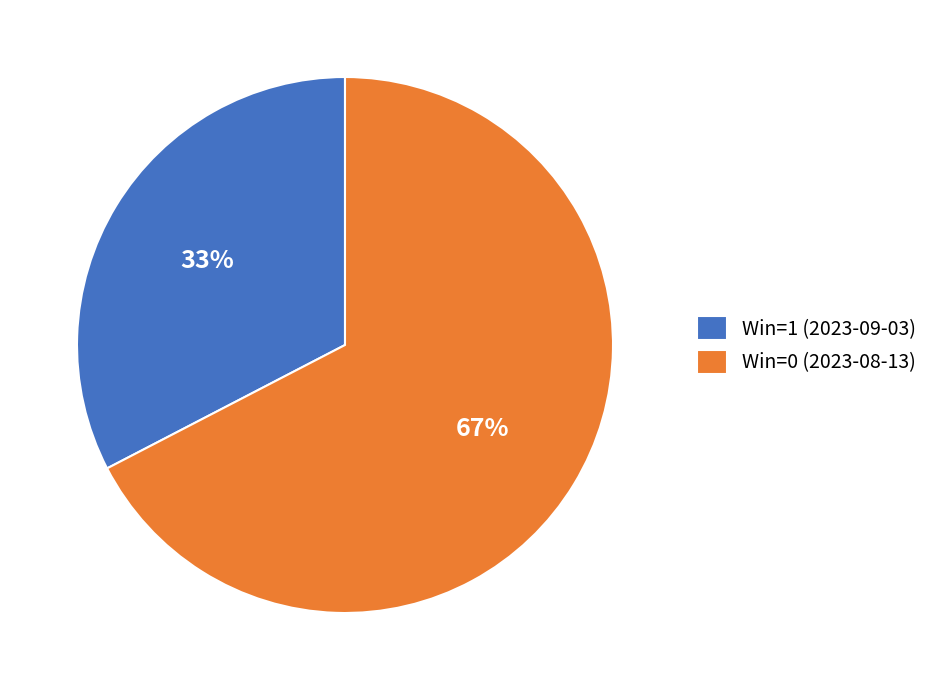

Which slice is the smallest?

Win=1 (2023-09-03)